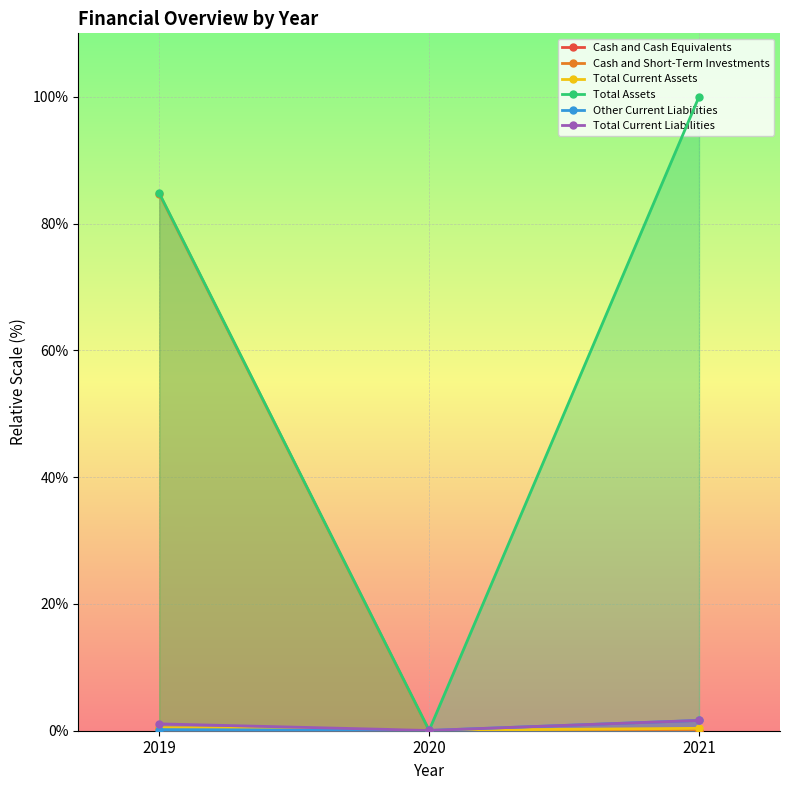

Reading left to right, extract all data points from this chart.

Cash and Cash Equivalents: 0.4	0.0	0.0
Cash and Short-Term Investments: 84.7	0.0	0.0
Total Current Assets: 0.5	0.1	0.4
Total Assets: 84.8	0.1	100.0
Other Current Liabilities: 0.2	0.0	1.6
Total Current Liabilities: 1.1	0.0	1.6